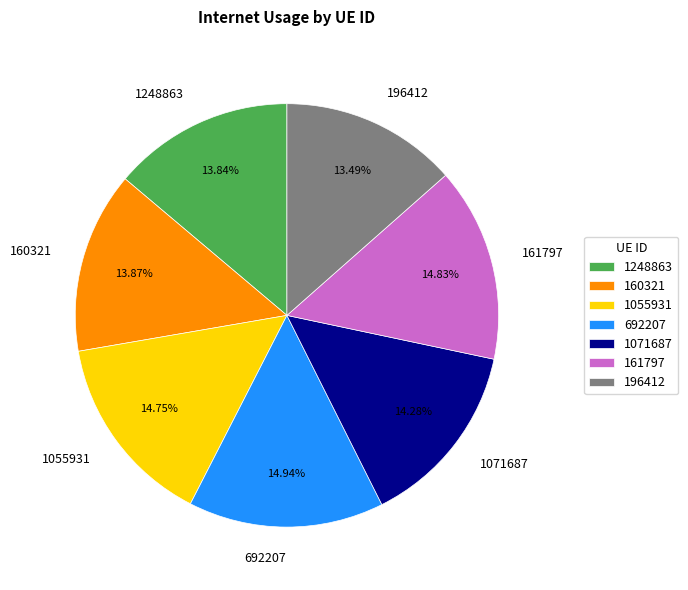

To the nearest percent, what is the difference between the largest and smallest slice percentages?

1%